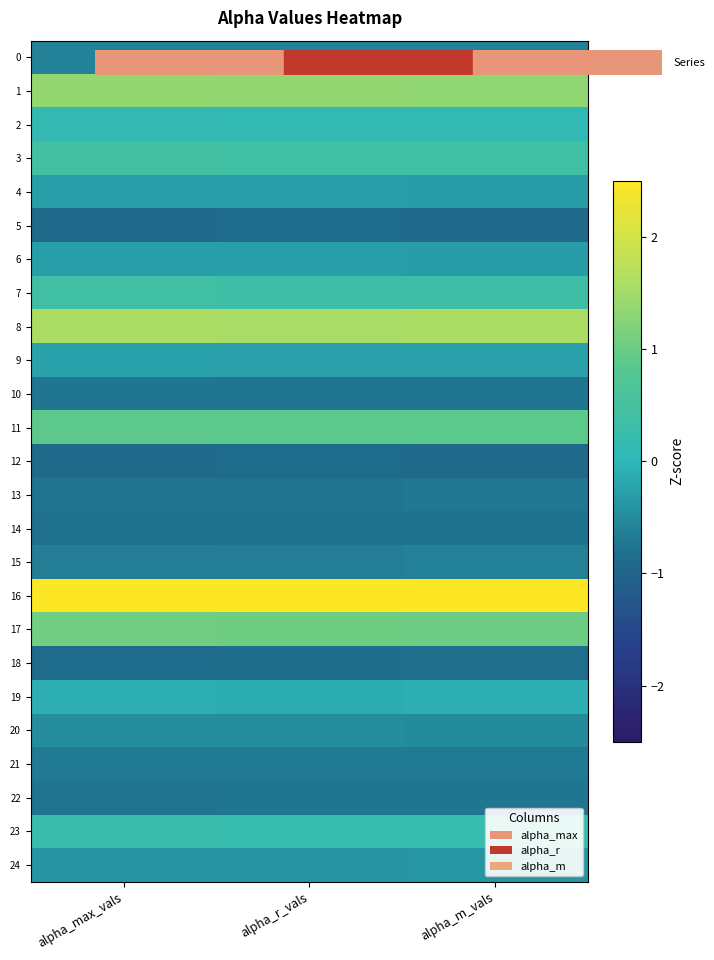

Reading left to right, extract all data points from this chart.

0: alpha_max_vals=-0.6	alpha_r_vals=-0.6	alpha_m_vals=-0.6
1: alpha_max_vals=1.4	alpha_r_vals=1.4	alpha_m_vals=1.3
2: alpha_max_vals=0.1	alpha_r_vals=0.1	alpha_m_vals=0.1
3: alpha_max_vals=0.4	alpha_r_vals=0.4	alpha_m_vals=0.4
4: alpha_max_vals=-0.3	alpha_r_vals=-0.3	alpha_m_vals=-0.3
5: alpha_max_vals=-0.9	alpha_r_vals=-0.9	alpha_m_vals=-0.9
6: alpha_max_vals=-0.3	alpha_r_vals=-0.3	alpha_m_vals=-0.3
7: alpha_max_vals=0.4	alpha_r_vals=0.4	alpha_m_vals=0.4
8: alpha_max_vals=1.6	alpha_r_vals=1.6	alpha_m_vals=1.6
9: alpha_max_vals=-0.2	alpha_r_vals=-0.3	alpha_m_vals=-0.3
10: alpha_max_vals=-0.7	alpha_r_vals=-0.7	alpha_m_vals=-0.7
11: alpha_max_vals=0.9	alpha_r_vals=0.9	alpha_m_vals=0.9
12: alpha_max_vals=-0.9	alpha_r_vals=-0.9	alpha_m_vals=-0.9
13: alpha_max_vals=-0.8	alpha_r_vals=-0.7	alpha_m_vals=-0.7
14: alpha_max_vals=-0.8	alpha_r_vals=-0.8	alpha_m_vals=-0.8
15: alpha_max_vals=-0.7	alpha_r_vals=-0.6	alpha_m_vals=-0.6
16: alpha_max_vals=3.4	alpha_r_vals=3.5	alpha_m_vals=3.5
17: alpha_max_vals=1.1	alpha_r_vals=1.0	alpha_m_vals=1.0
18: alpha_max_vals=-0.9	alpha_r_vals=-0.8	alpha_m_vals=-0.8
19: alpha_max_vals=-0.1	alpha_r_vals=-0.1	alpha_m_vals=-0.1
20: alpha_max_vals=-0.5	alpha_r_vals=-0.5	alpha_m_vals=-0.5
21: alpha_max_vals=-0.7	alpha_r_vals=-0.7	alpha_m_vals=-0.7
22: alpha_max_vals=-0.8	alpha_r_vals=-0.7	alpha_m_vals=-0.7
23: alpha_max_vals=0.2	alpha_r_vals=0.2	alpha_m_vals=0.2
24: alpha_max_vals=-0.4	alpha_r_vals=-0.4	alpha_m_vals=-0.4